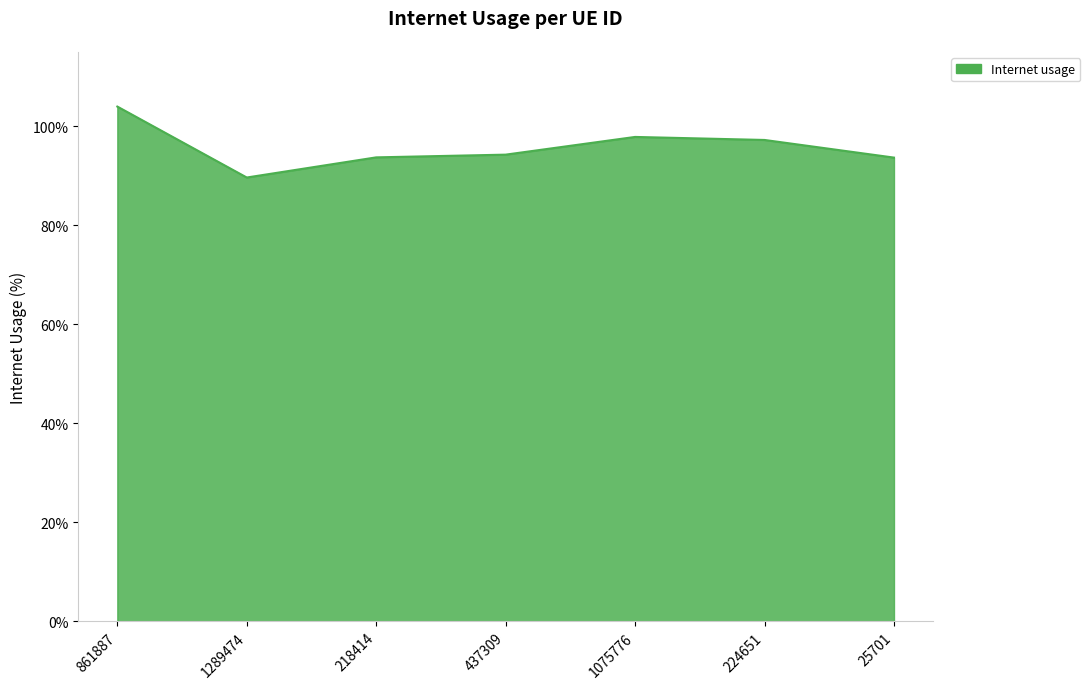

Does the chart have visible grid lines?

Yes